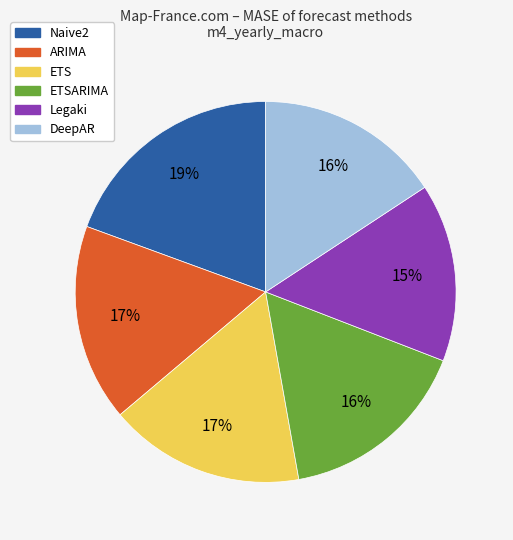

Is there any slice that represents more than half of the pie?

No